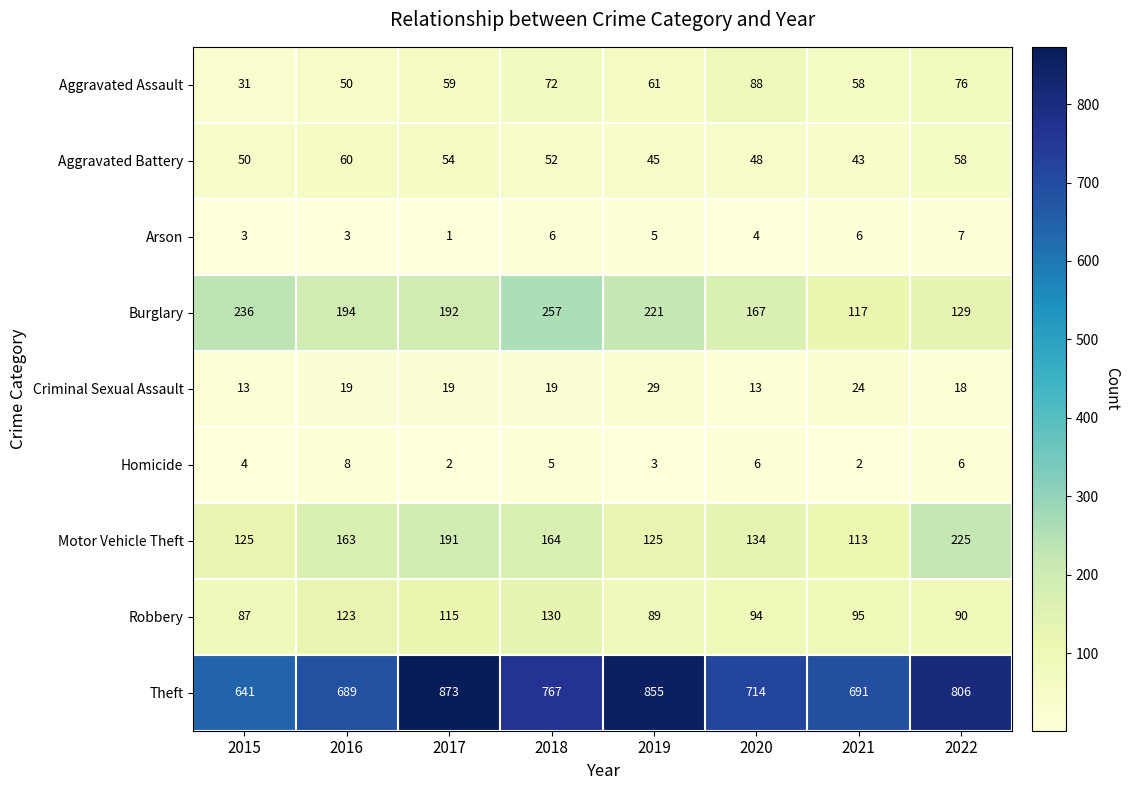

What is the total value across all series at 2020?

1268